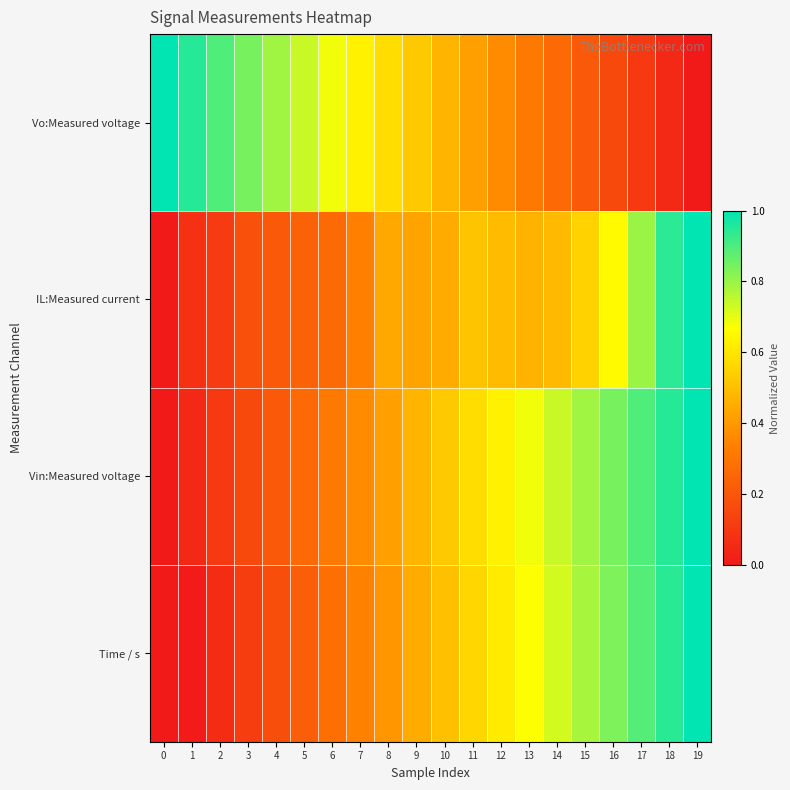

Count the number of data series in this chart.

4